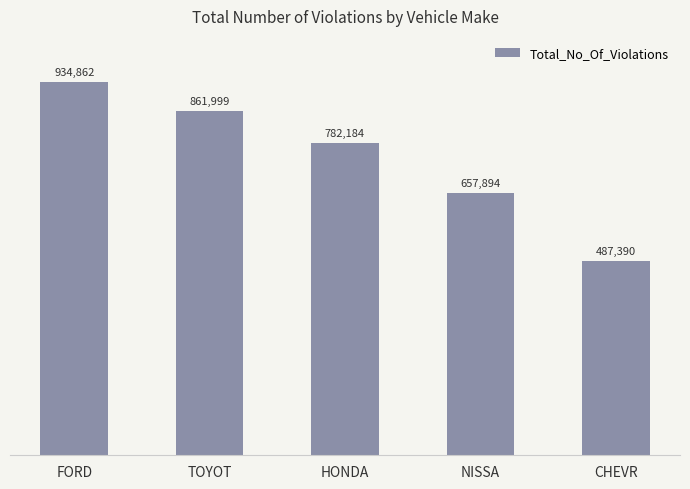

Which has a higher value, NISSA or CHEVR?

NISSA